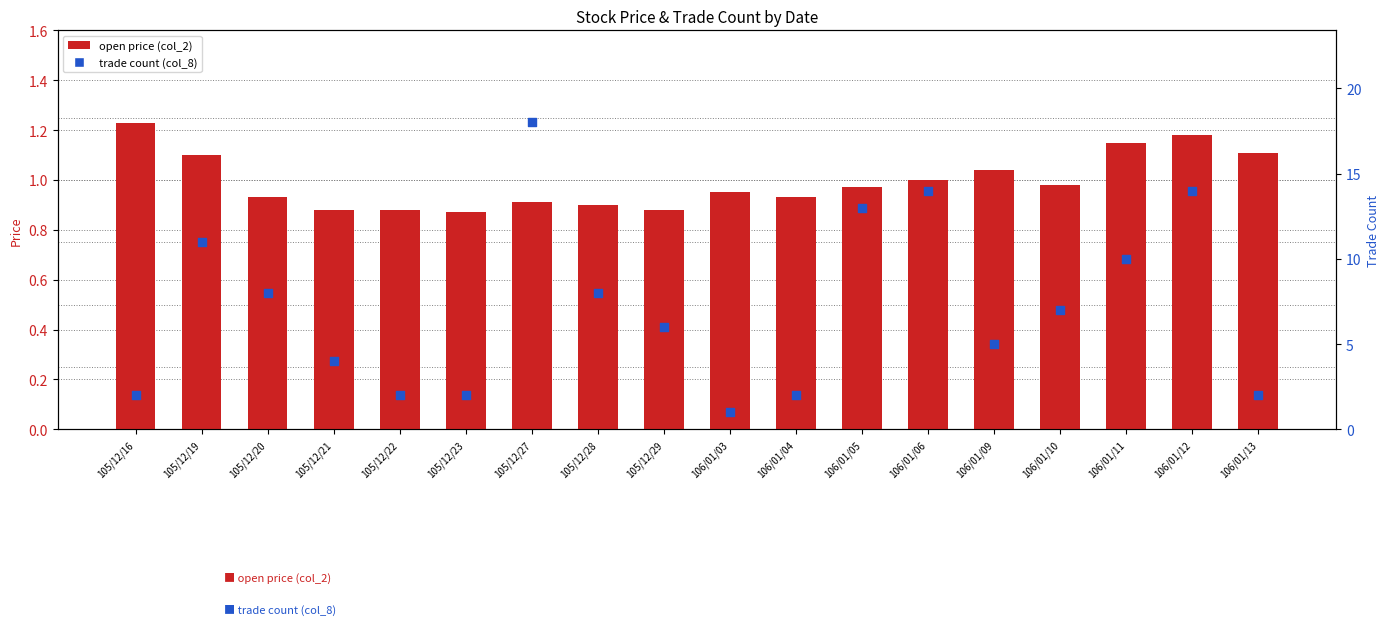

Which series has the largest total across all categories?

trade count (col_8)